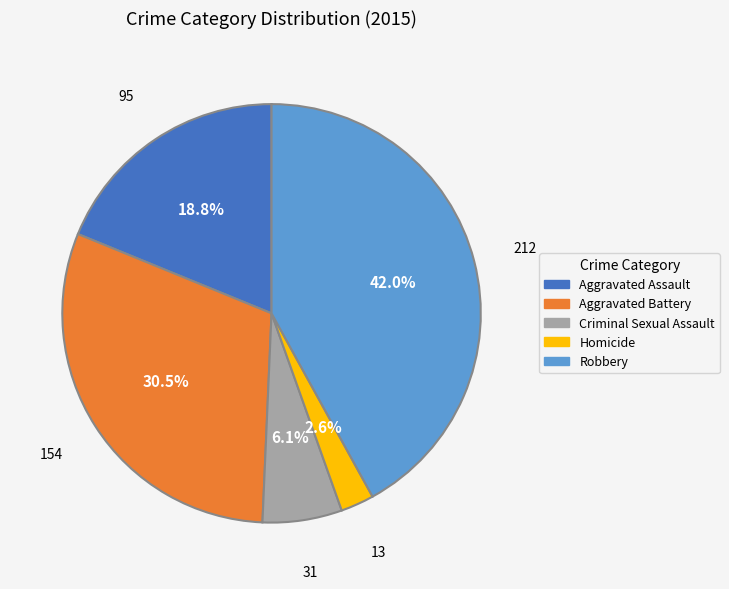

Does any single category account for the majority?

No